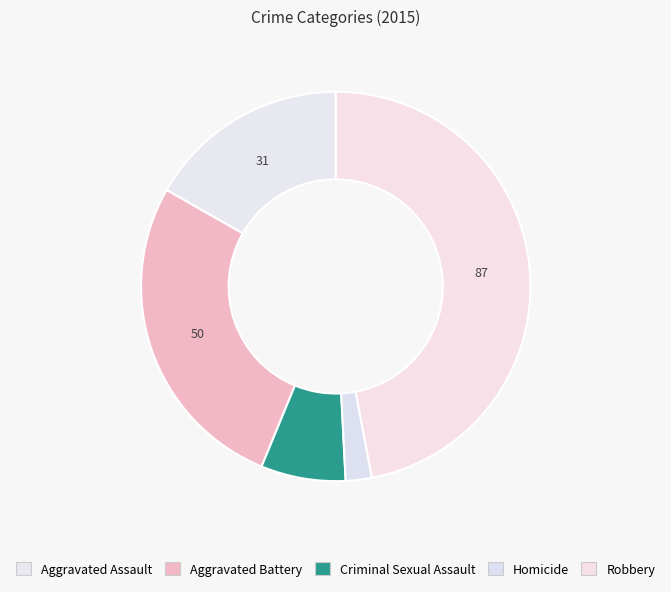

To the nearest percent, what is the difference between the Criminal Sexual Assault and Aggravated Assault slice percentages?

10%